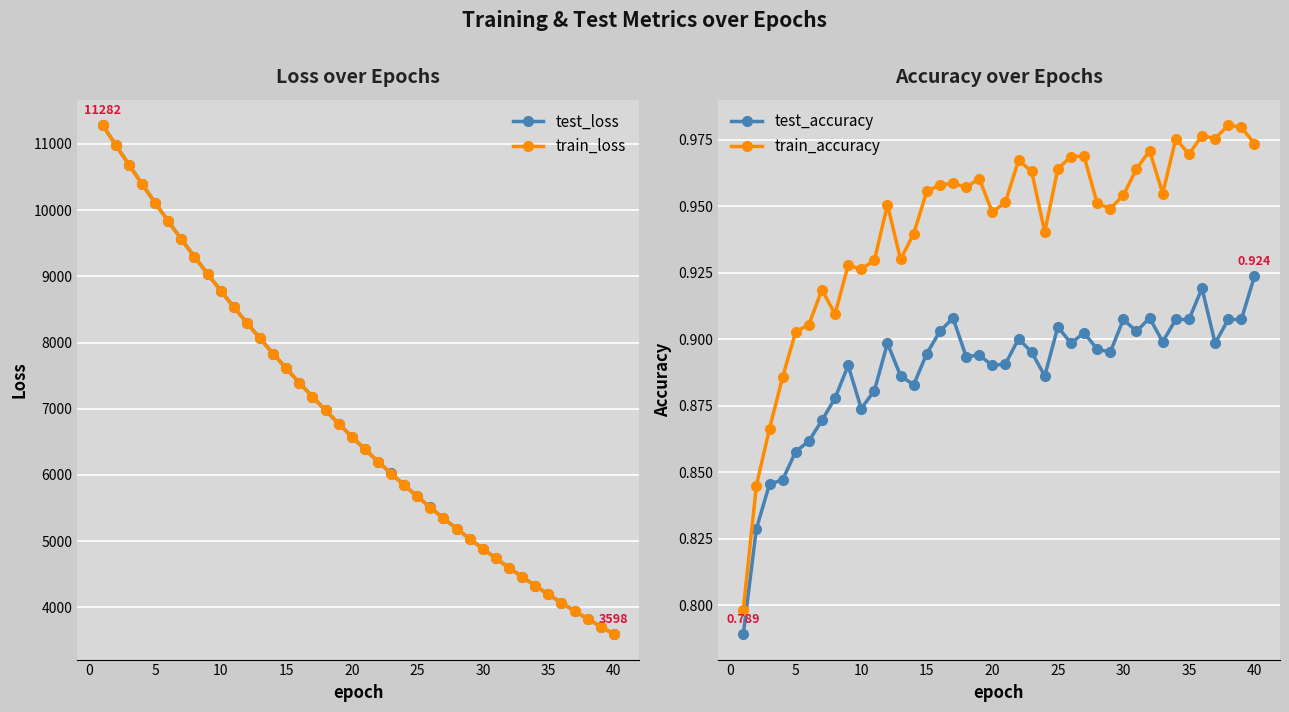

How many lines are shown in the chart?

4